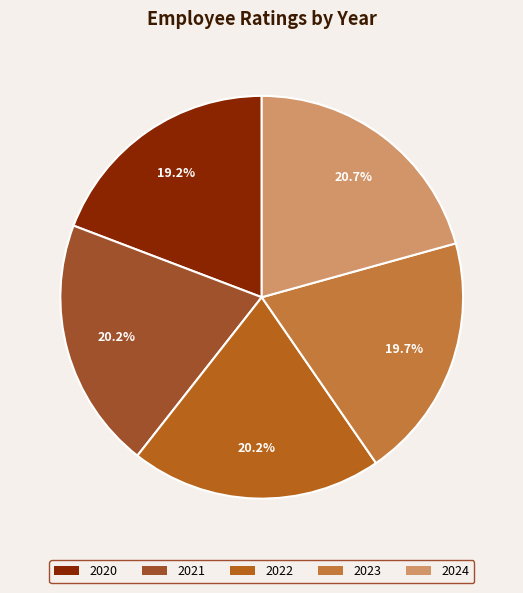

Which category has the biggest portion of the pie?

2024